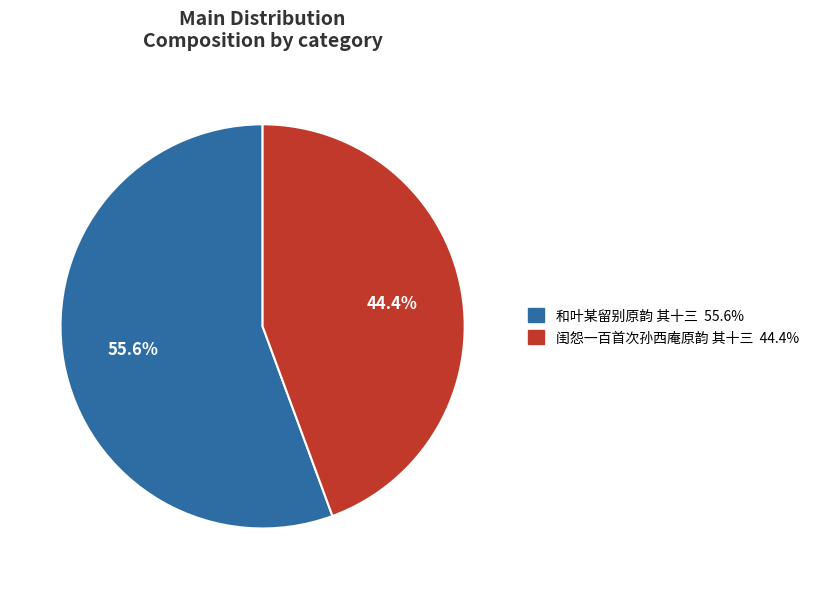

Which category has the biggest portion of the pie?

和叶某留别原韵 其十三